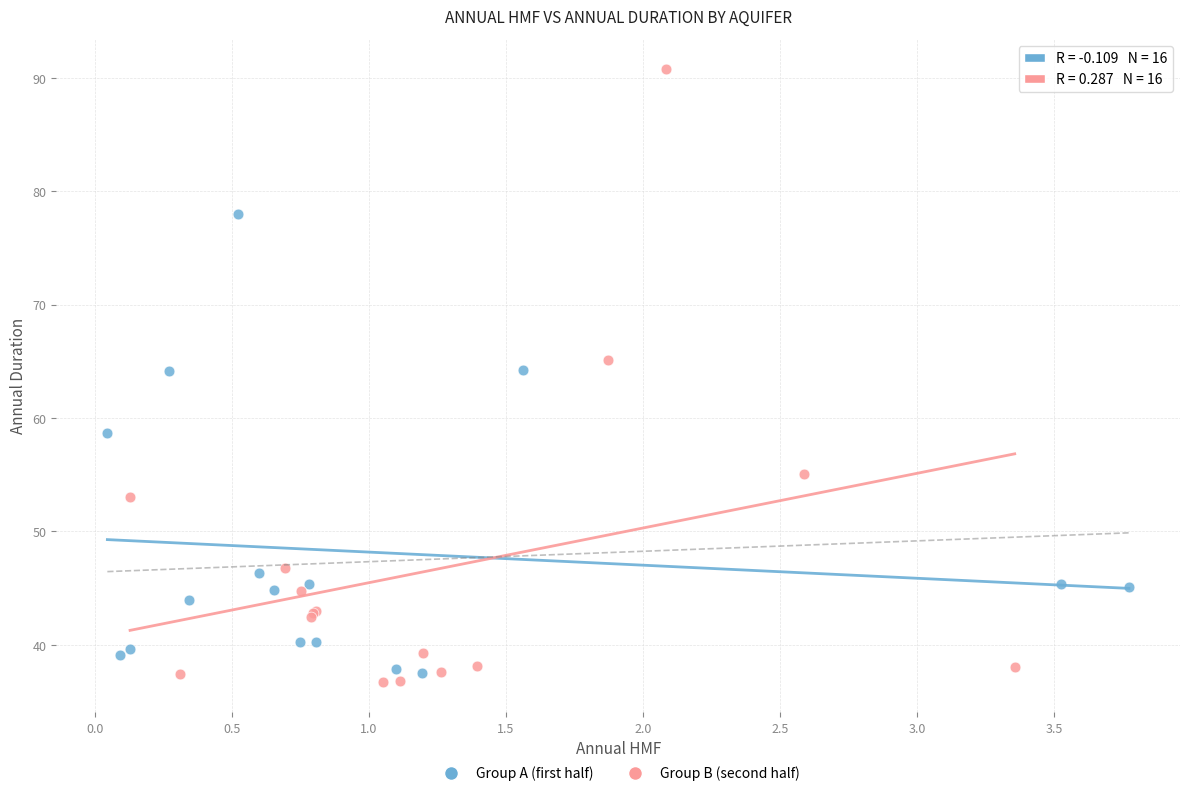

Which series contains the highest Y value?

Group B (second half)